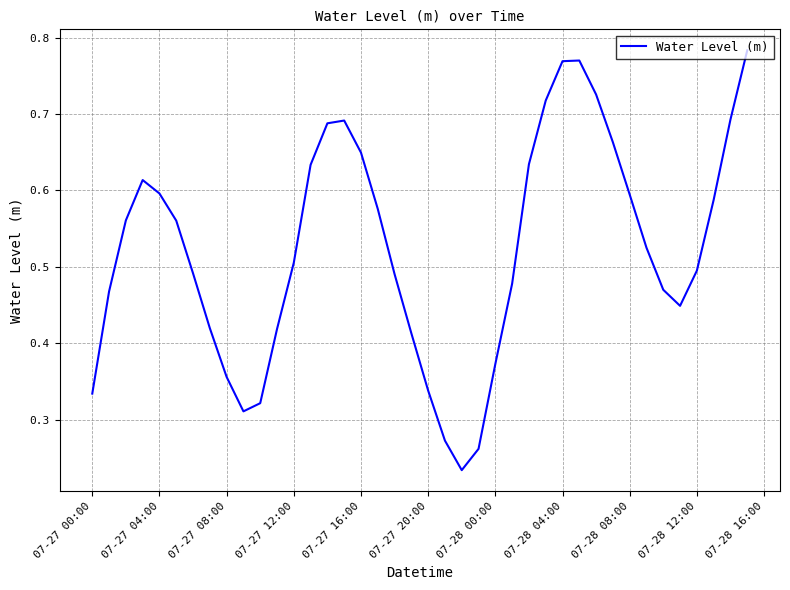

Does the chart have visible grid lines?

Yes